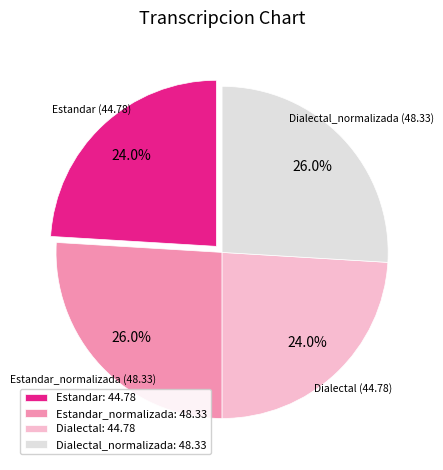

To the nearest percent, what is the difference between the largest and smallest slice percentages?

2%